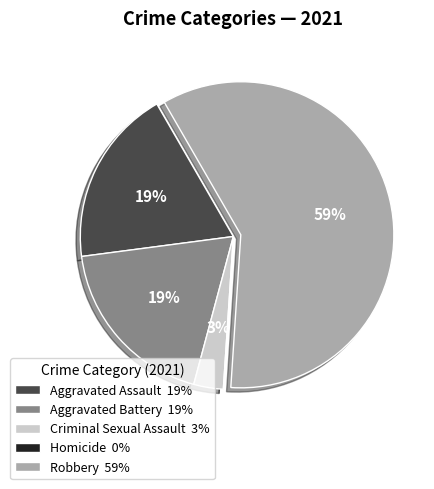

To the nearest percent, what percentage of the pie is Aggravated Battery 19%?

19%